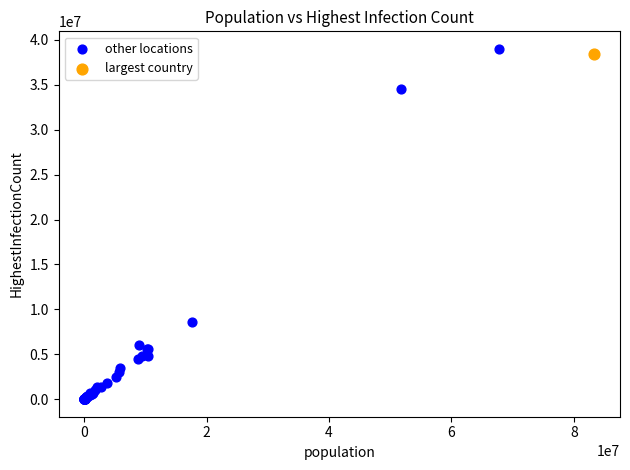

What are all the series names shown in the legend?

other locations, largest country